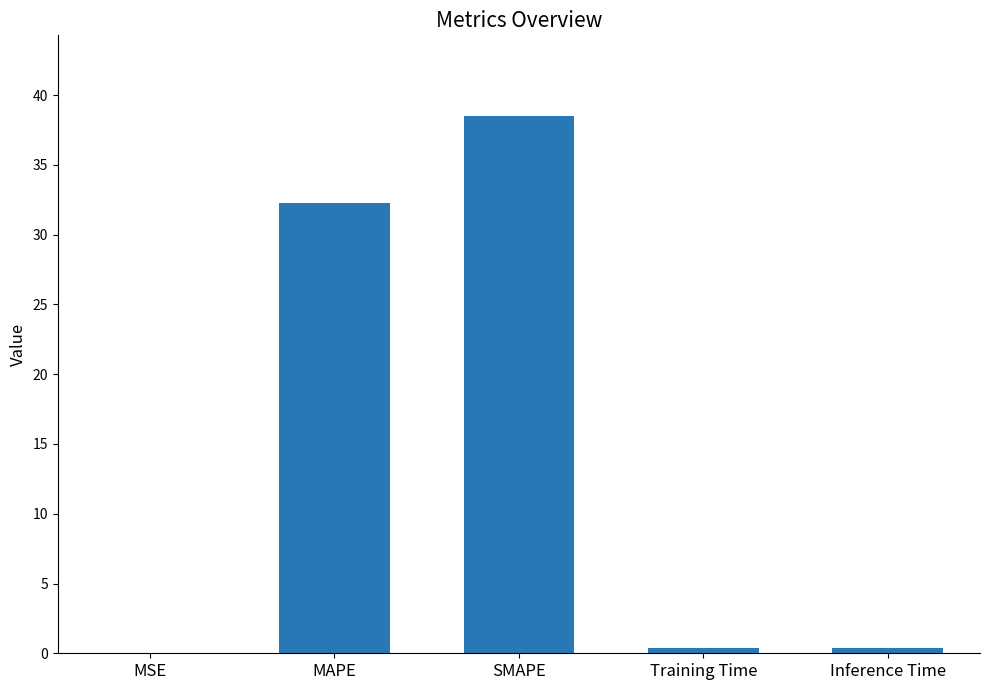

What is the change in value from MAPE to SMAPE?

+6.2